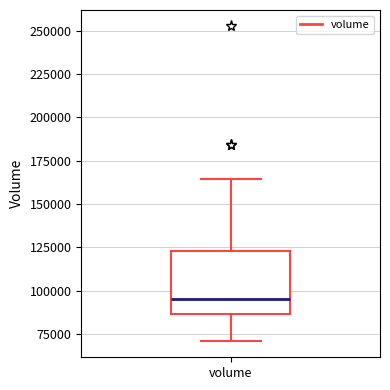

Read this box plot against the y-axis: the position of the median line, the range covered by the box, and the ends of both whiskers. The values are not printed on the chart, so give them approximately, as read against the axis.

median 95000, box 85000 to 125000, whiskers 70000 to 165000